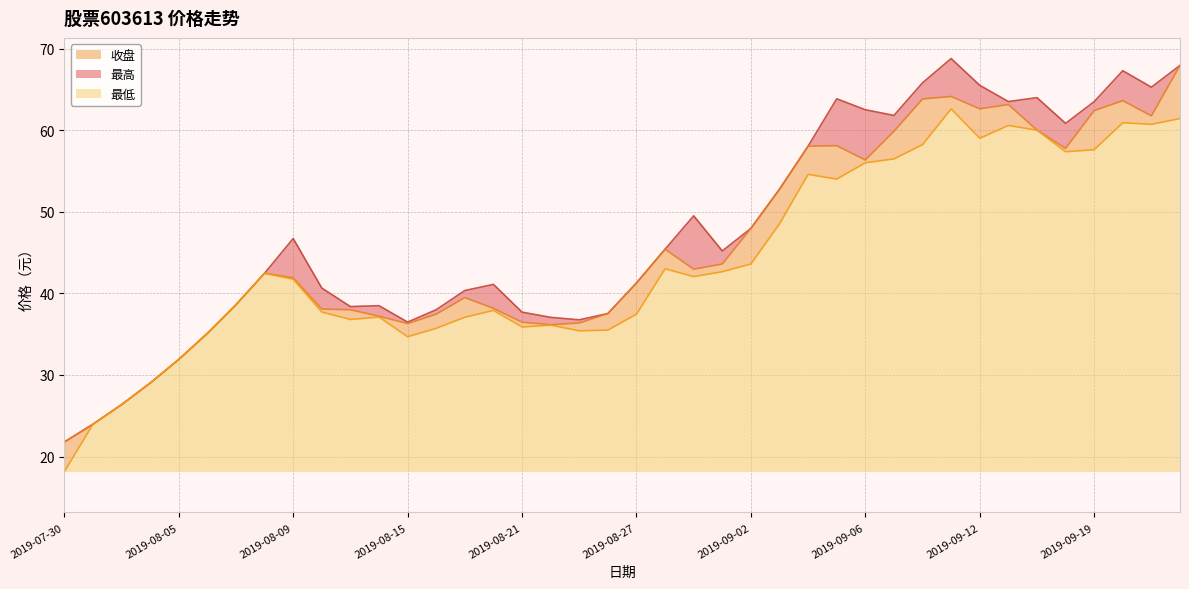

How many lines are shown in the chart?

3